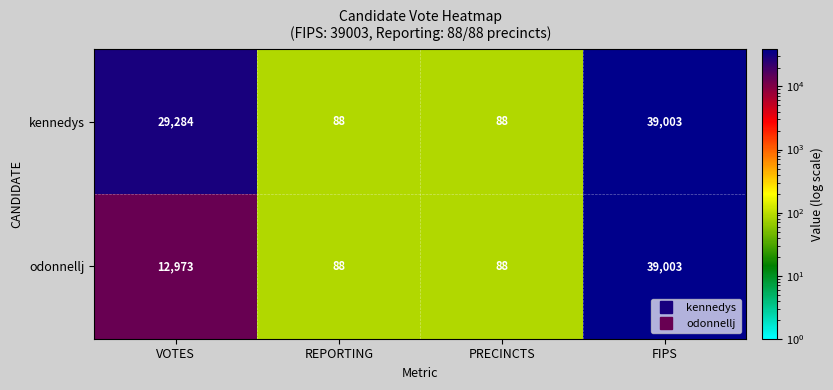

At which category is the sum across all series the highest?

FIPS